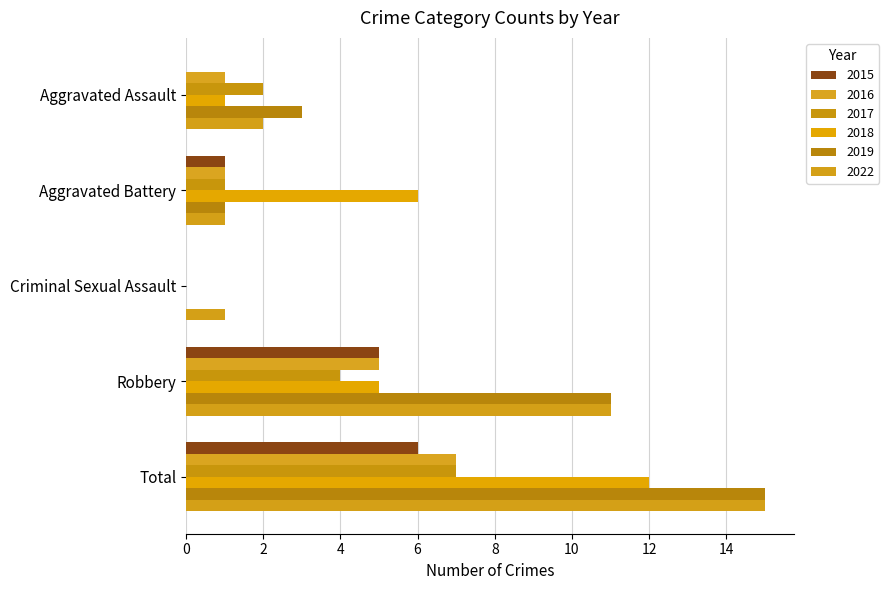

What is the label of the 1st bar from the left?

Aggravated Assault